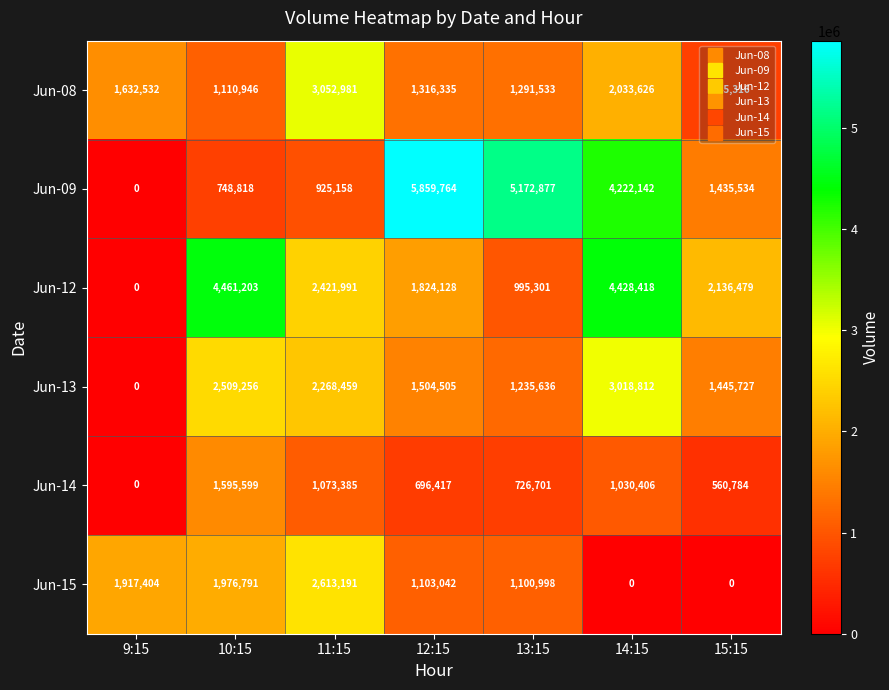

The Jun-12 series shows 1995114 at 9:15. True or false?

False